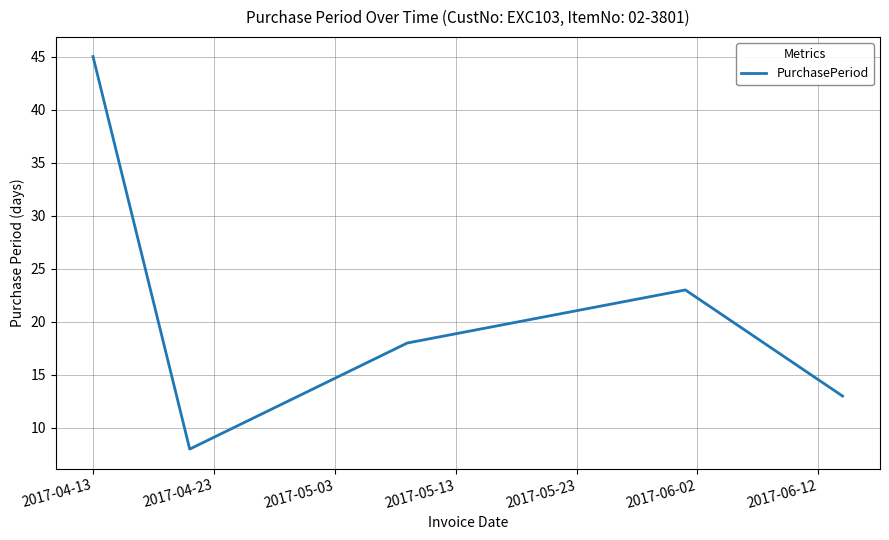

Count the number of data series in this chart.

1